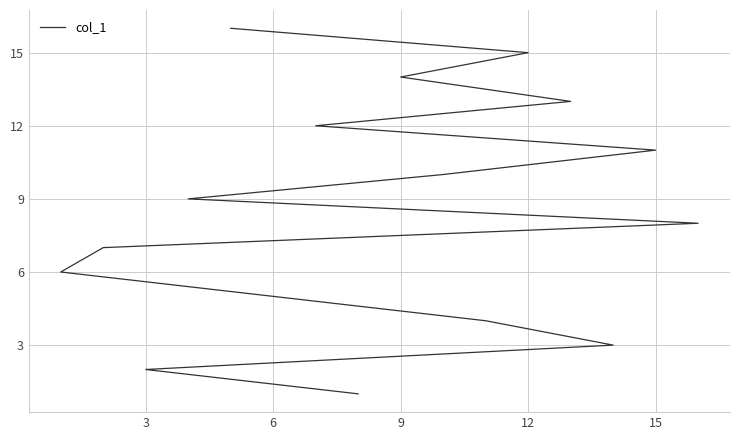

What is the value of the 4th point from the left?

4